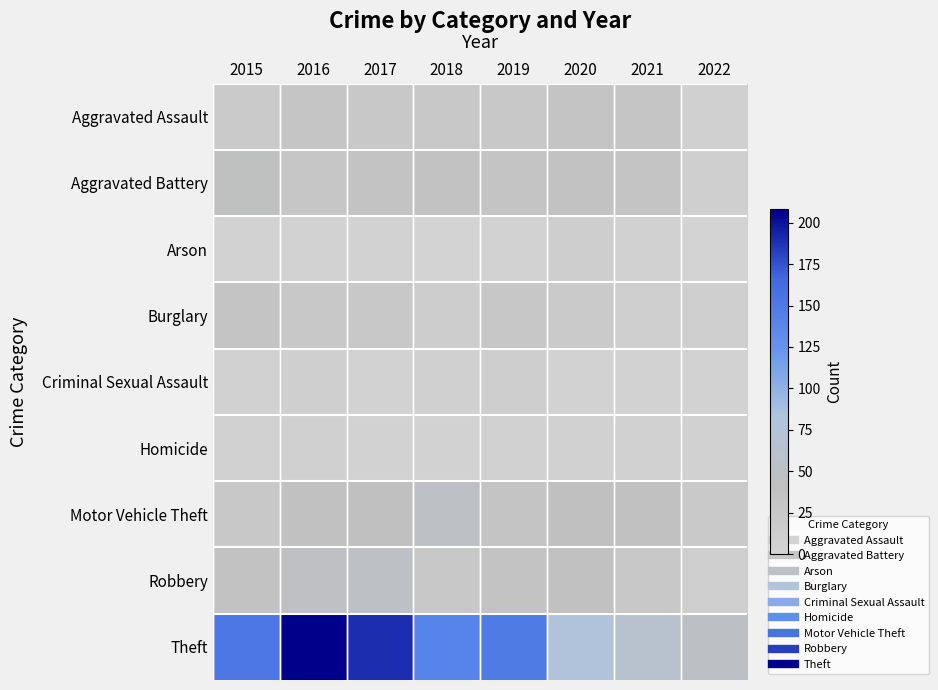

How many data points does each series have?

8